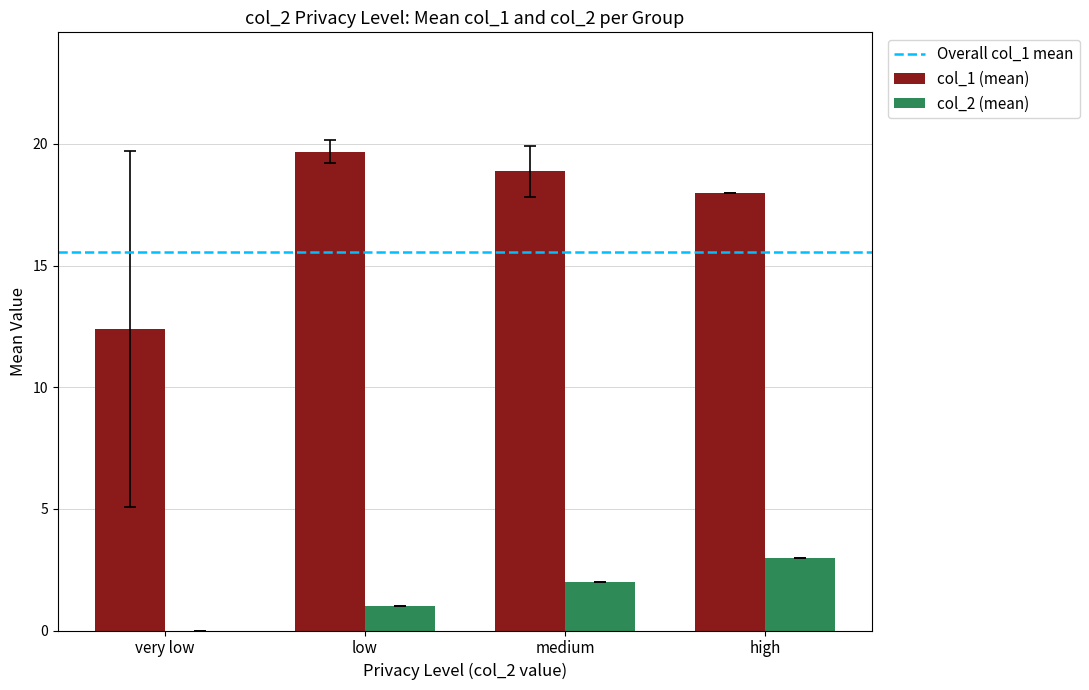

Which series has the largest total across all categories?

col_1 (mean)